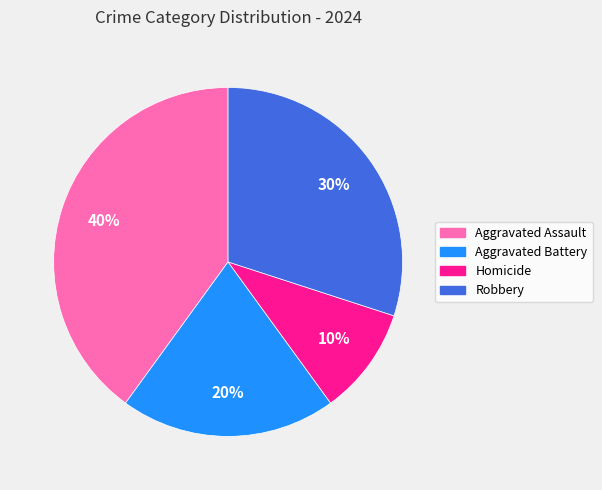

Do Robbery and Homicide together represent more than half of the pie?

No